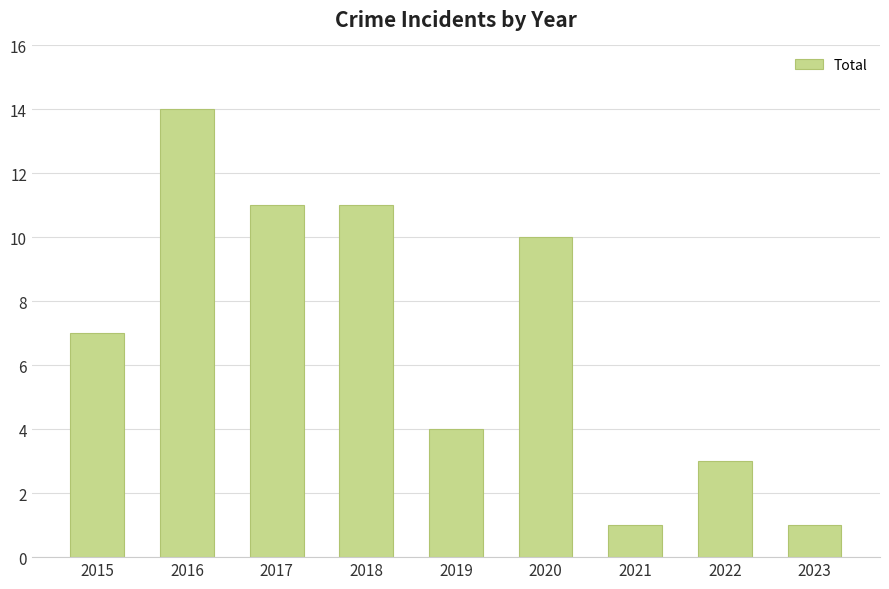

What is the value of the 8th bar from the left?

3